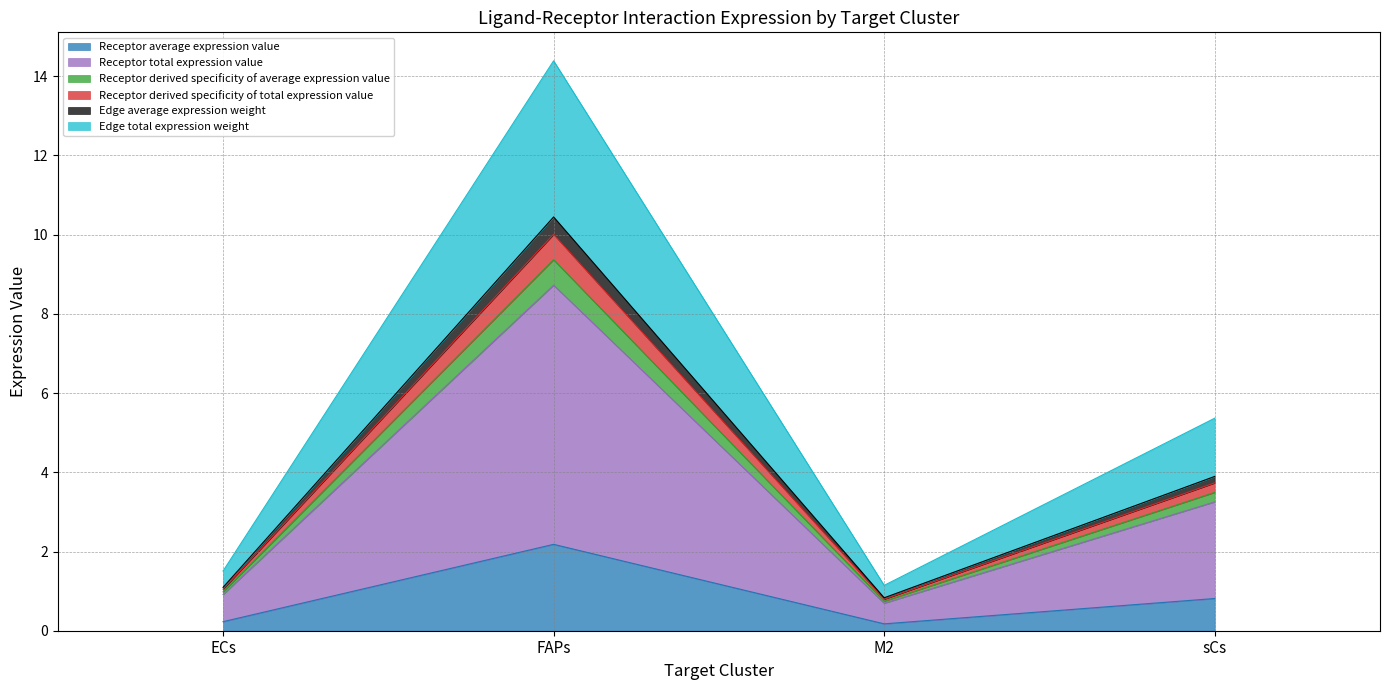

What is the label of the 4th point from the right?

ECs